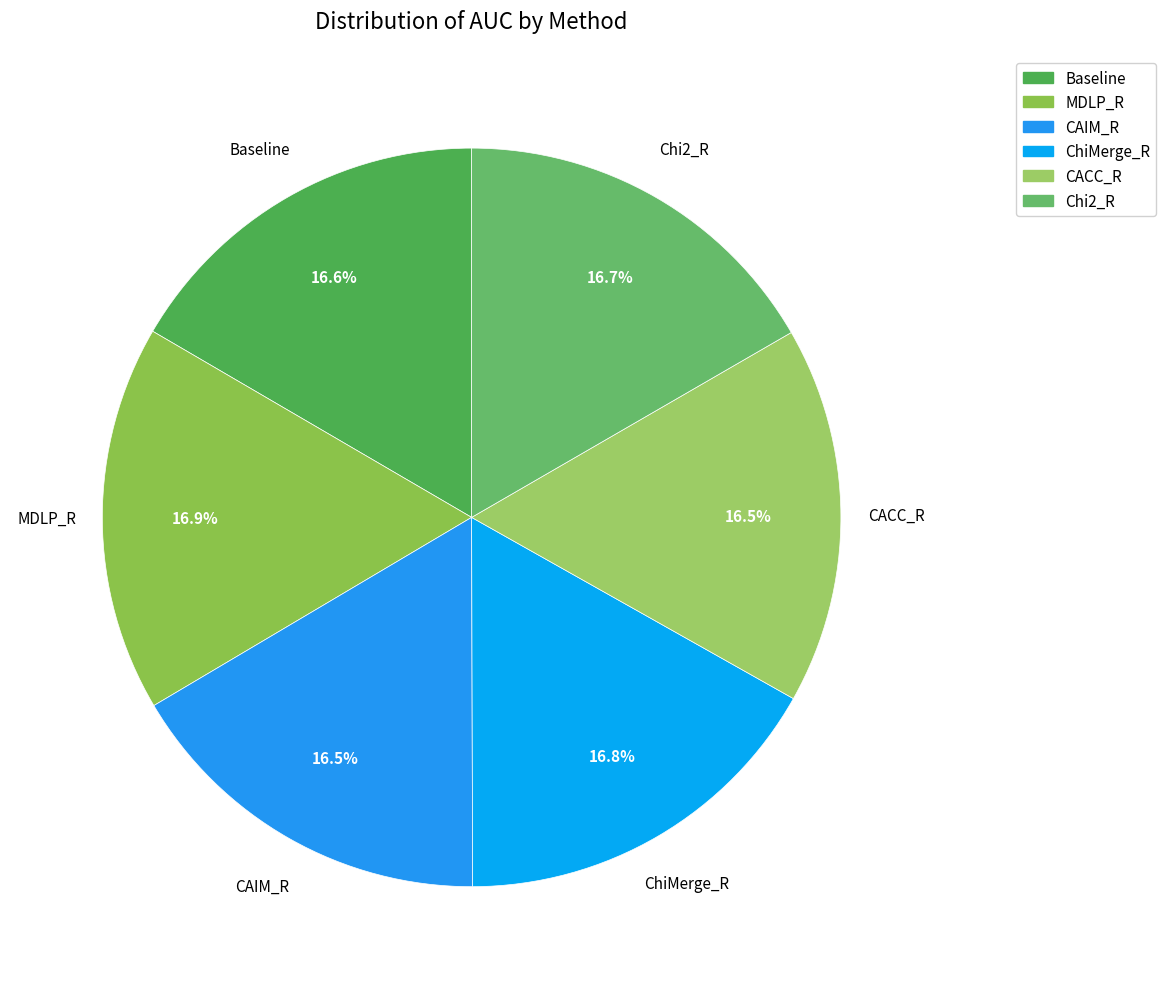

How many slices are in this pie chart?

6